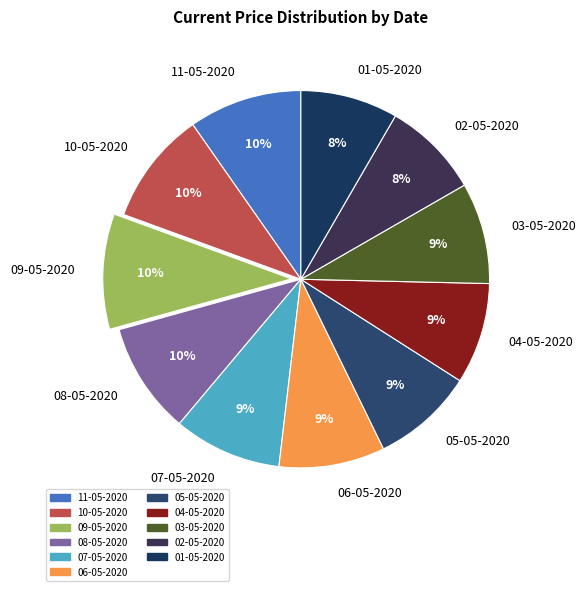

Is there a majority slice in this chart?

No